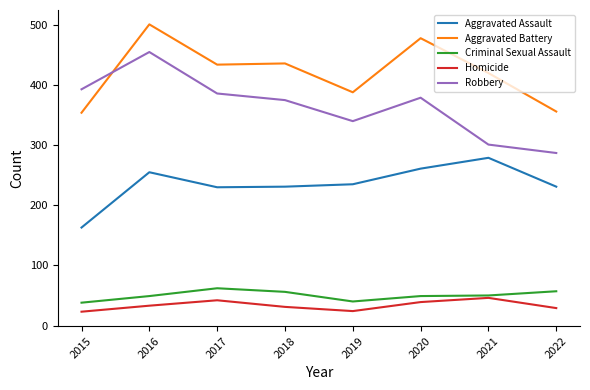

What is the total value across all series at 2017?

1154